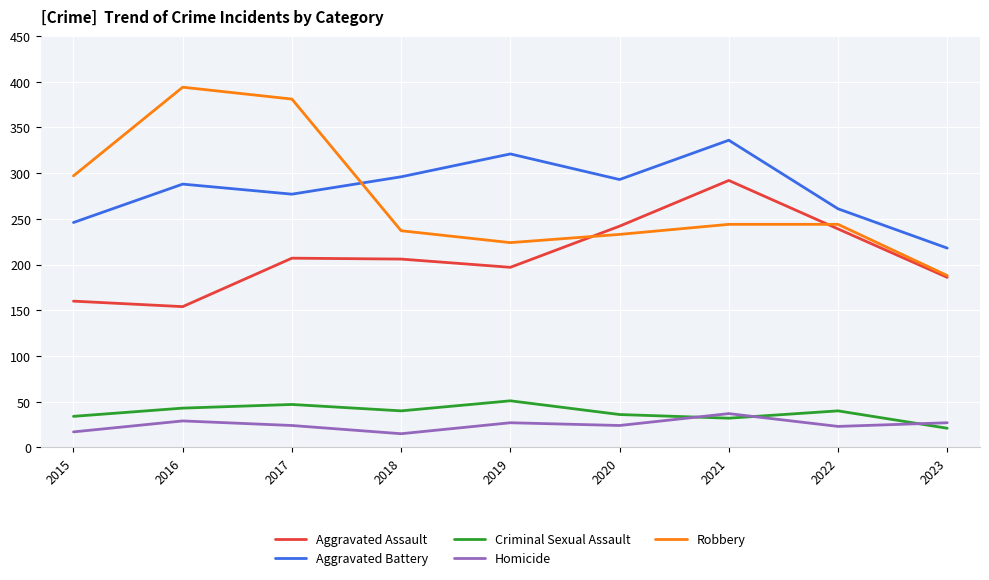

What is the spread (max minus min) of values at 2019?

294